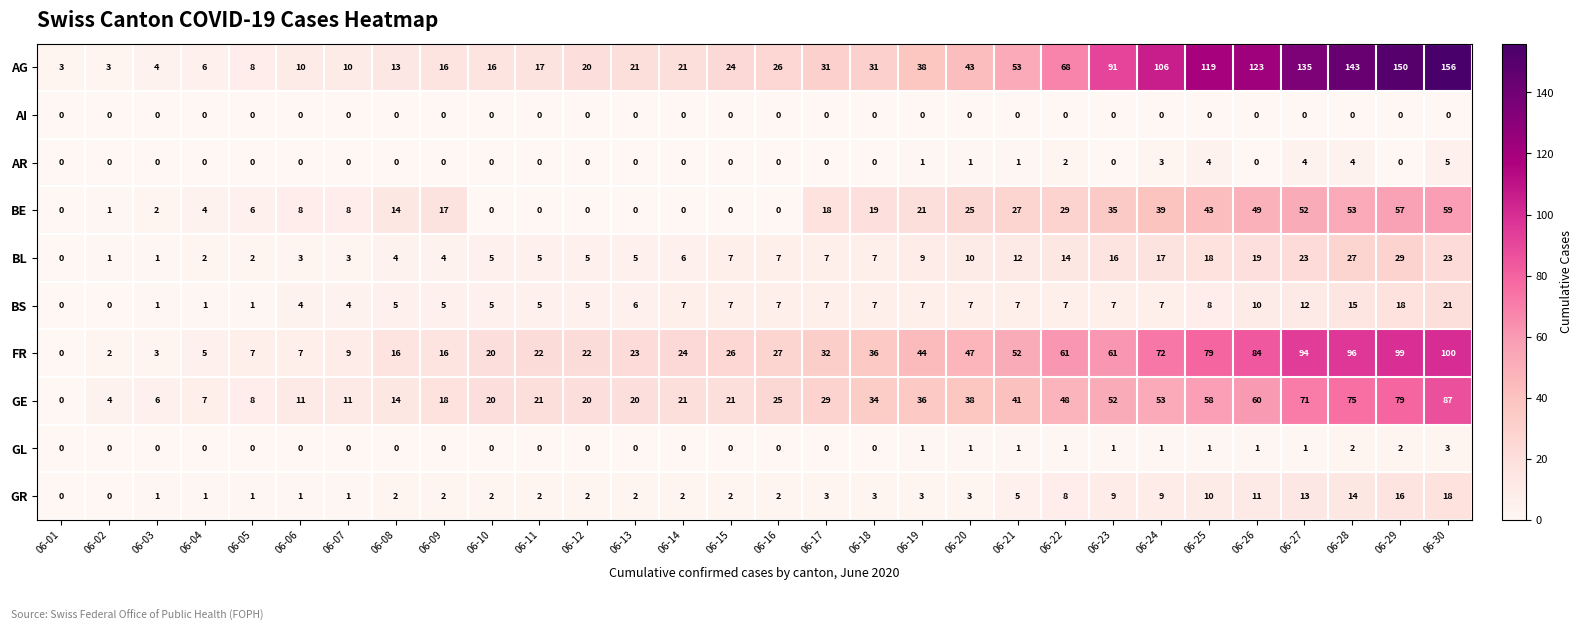

What is the difference between the highest and lowest values at 06-04?

7